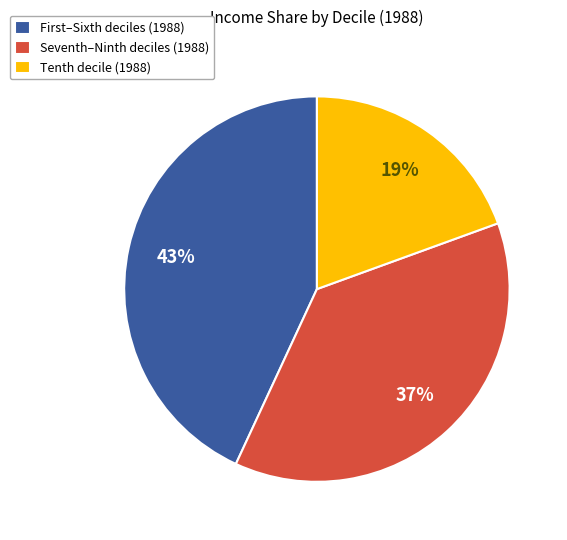

Is there a majority slice in this chart?

No